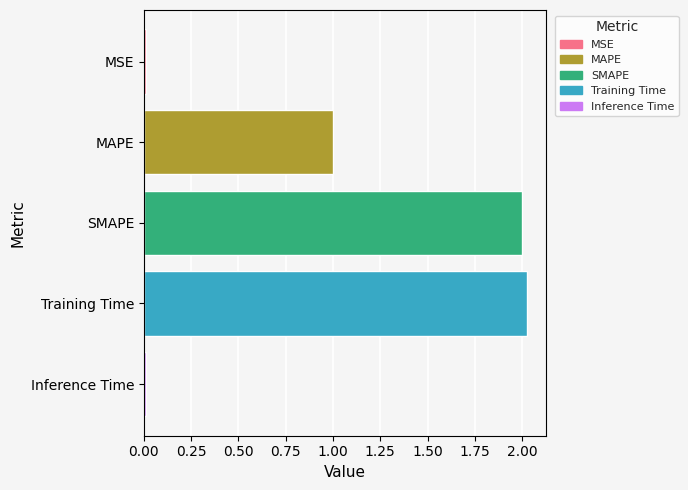

What is the sum of all values?

5.0